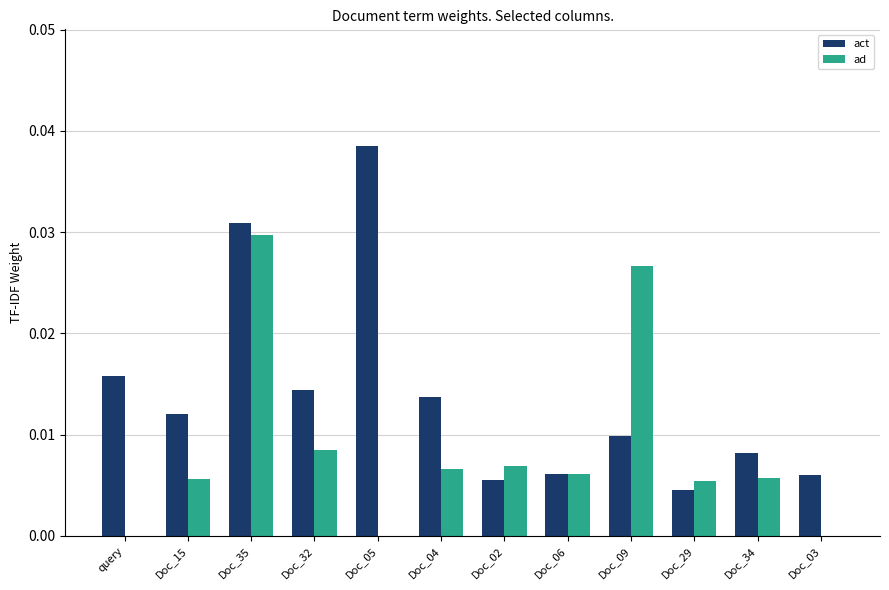

The value of ad at Doc_34 is 0.0. True or false?

True